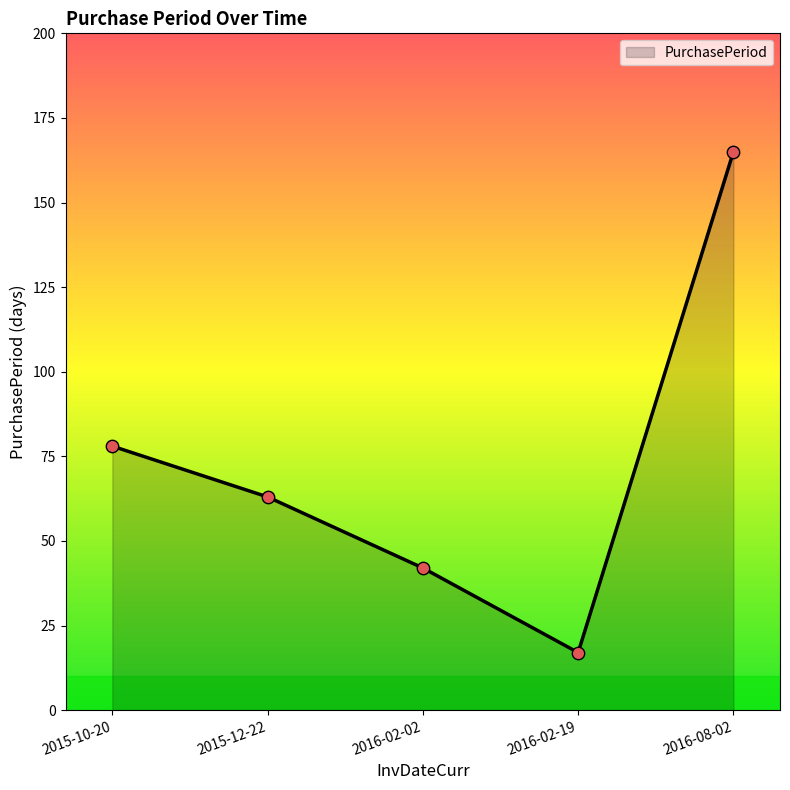

What is the change in value from 2015-12-22 to 2016-02-19?

-46